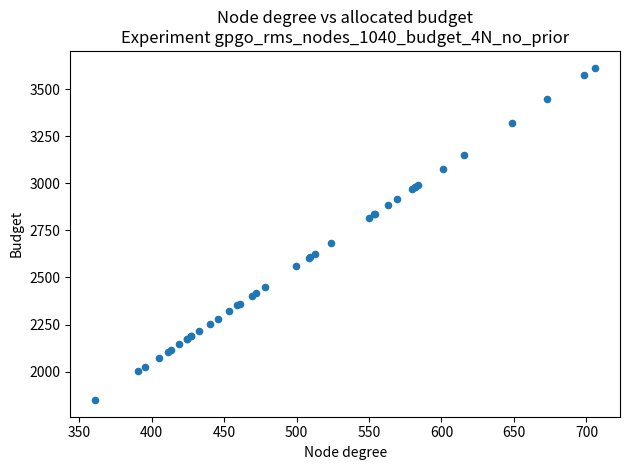

What Y value in the scatter plot is closest to 2731?

2683.3